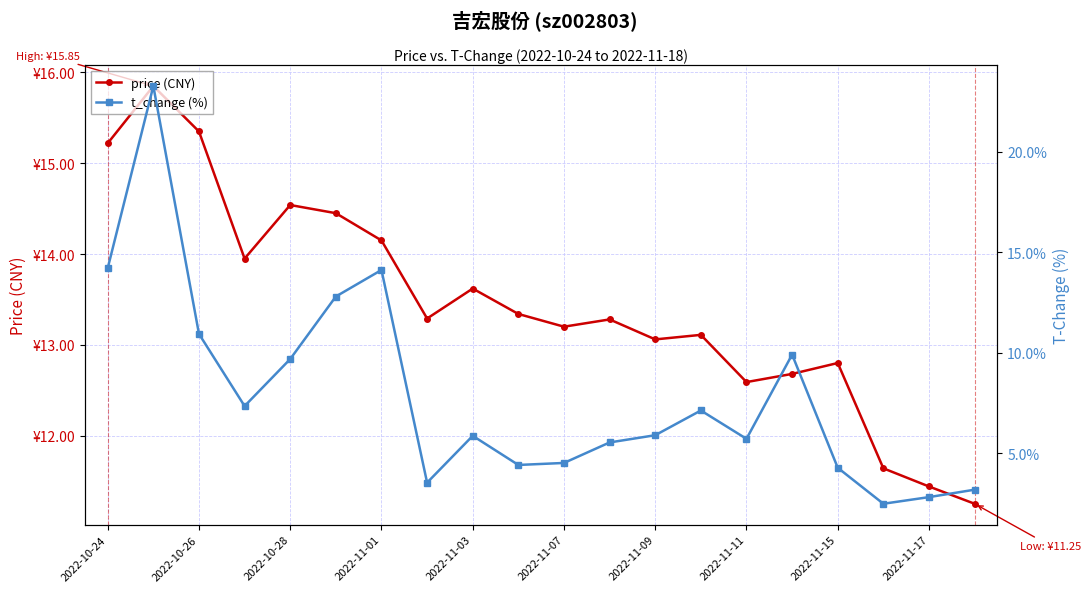

What is the minimum value for t_change (%)?

2.5